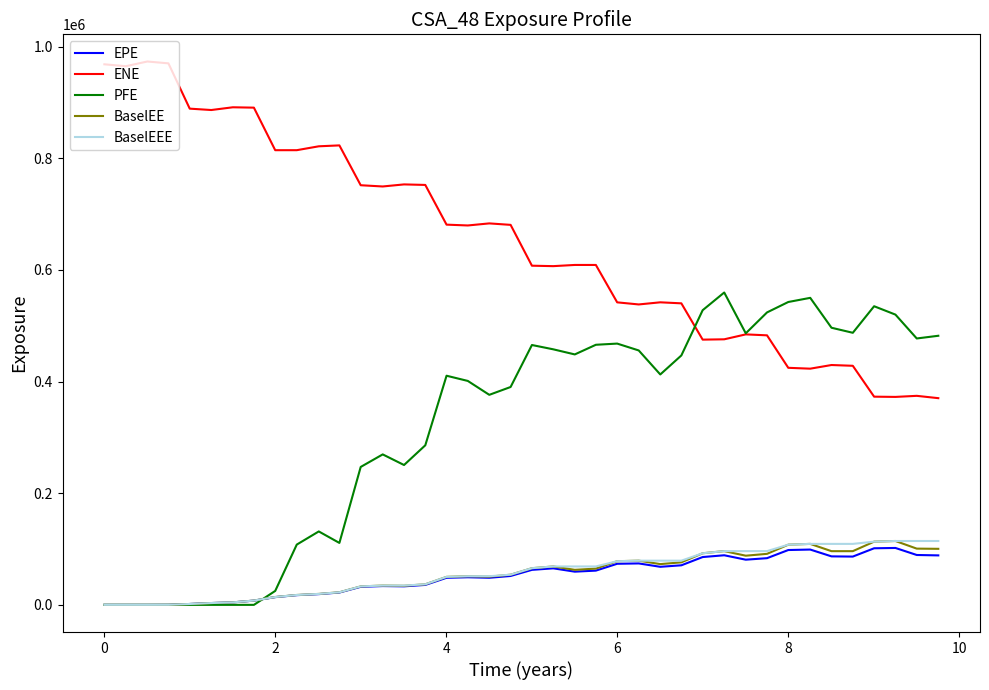

Does the chart display data point markers on the line(s)?

No